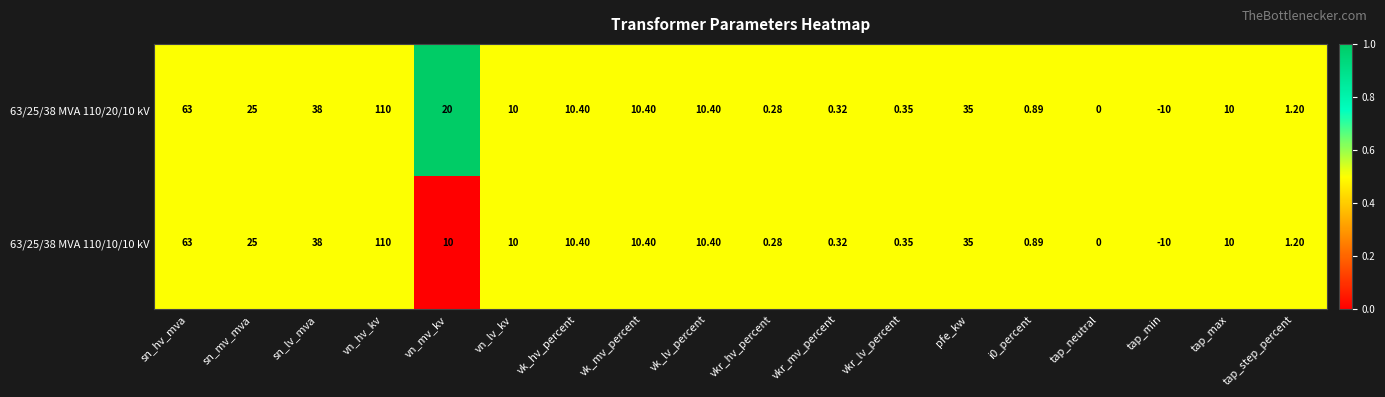

Where does the 63/25/38 MVA 110/20/10 kV series first go above 10?

sn_hv_mva